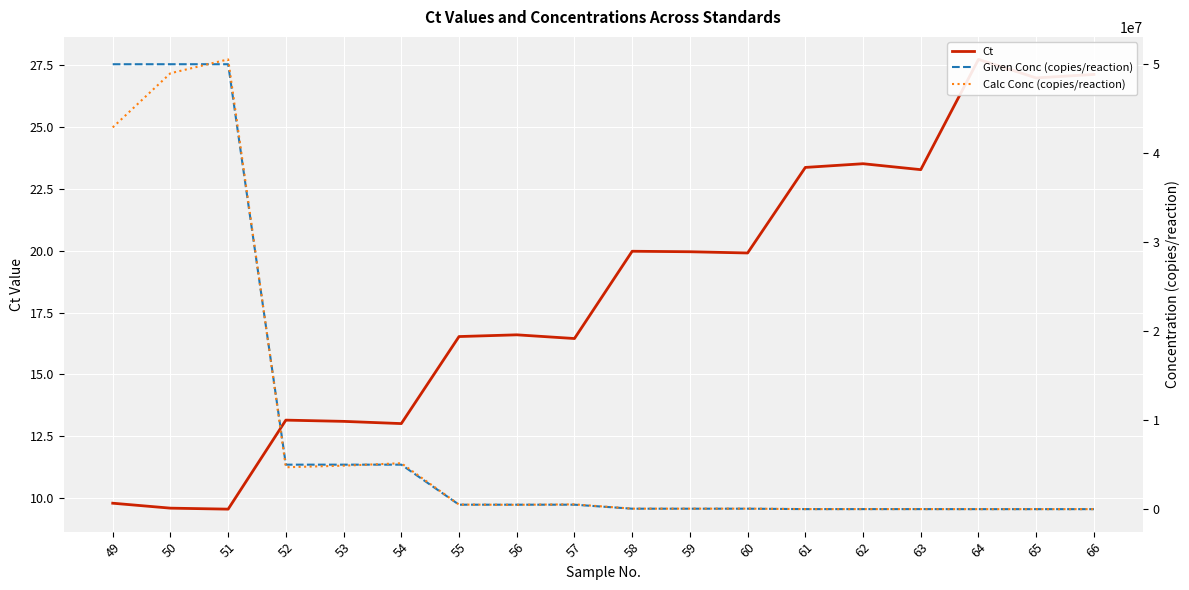

After their last crossing, which series has the higher values: Calc Conc (copies/reaction) or Given Conc (copies/reaction)?

Given Conc (copies/reaction)